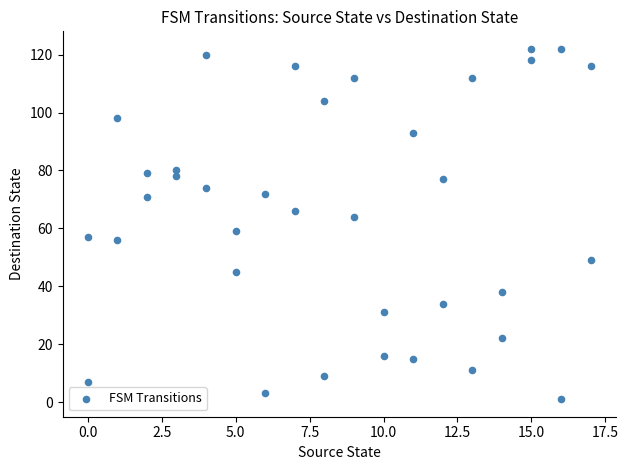

What is the range of X values (max minus min)?

17